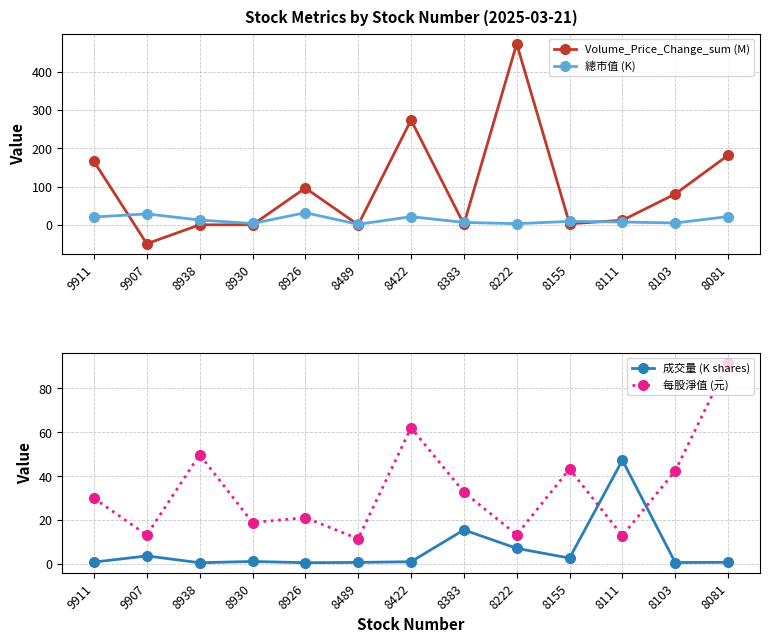

Does the chart have visible grid lines?

Yes